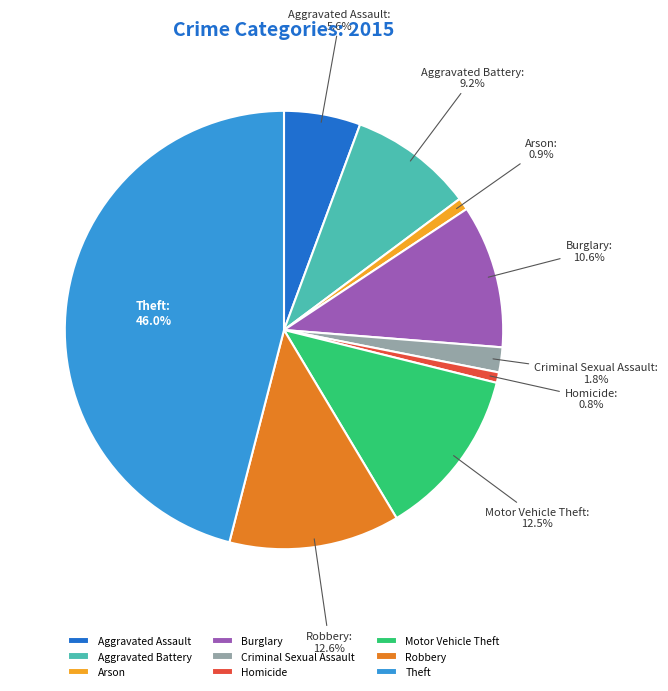

What portion of the pie excludes Criminal Sexual Assault?

98.2%